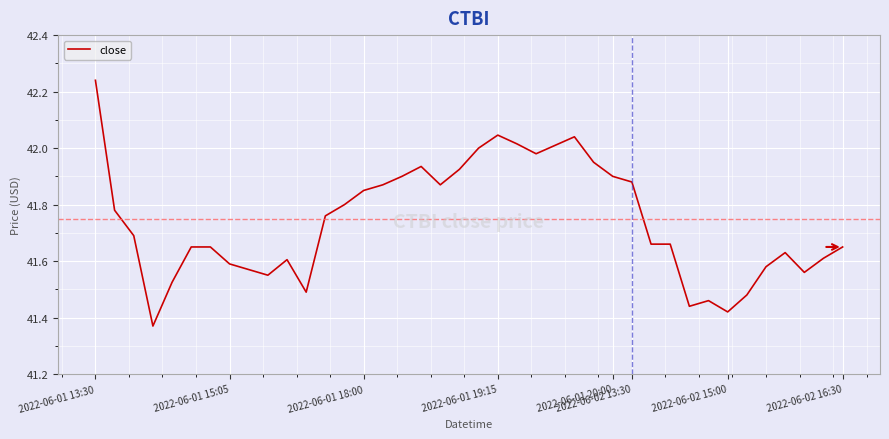

Does the chart display data point markers on the line(s)?

No